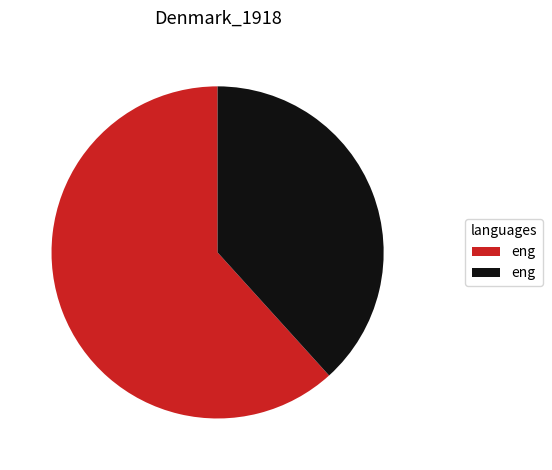

Is there any slice that represents more than half of the pie?

Yes